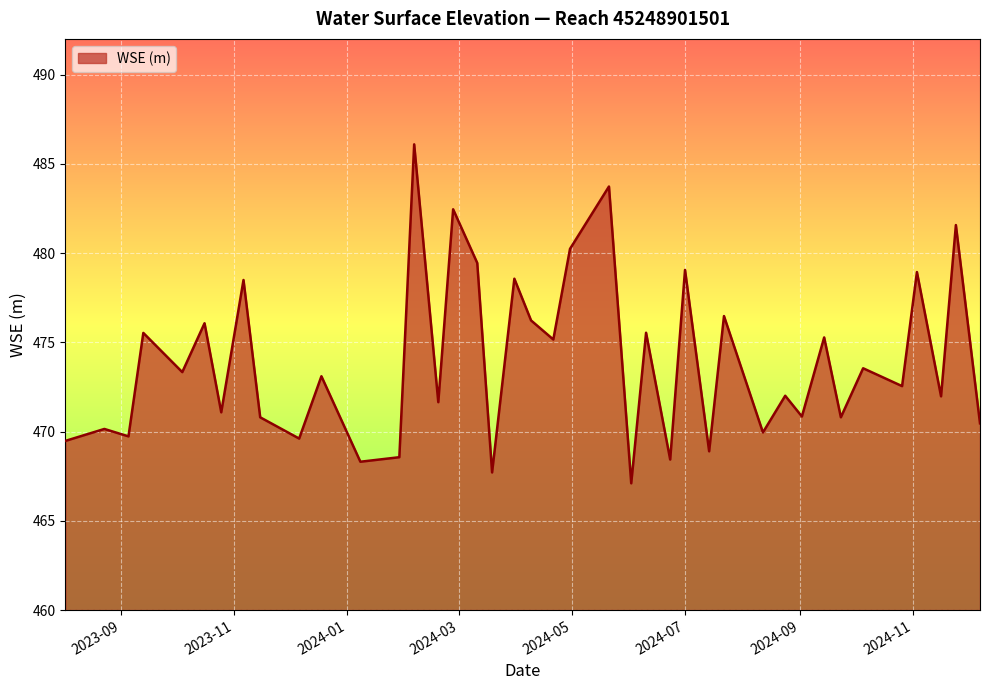

What is the maximum value shown in the chart?

486.1